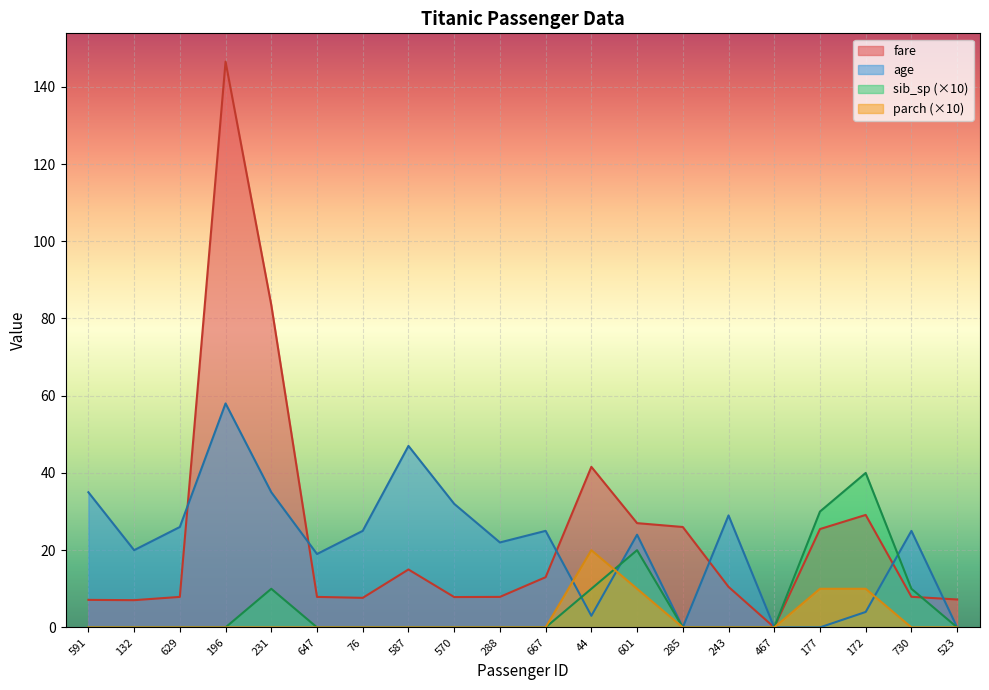

Which category has the lowest value across all series?

467